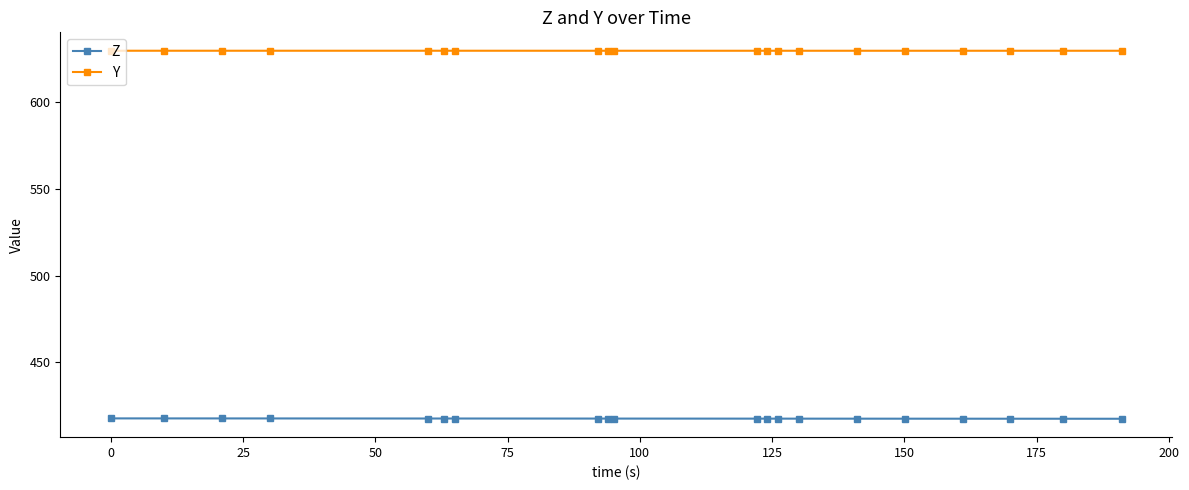

What is the value of the Z point at the 10th from the left?

417.7